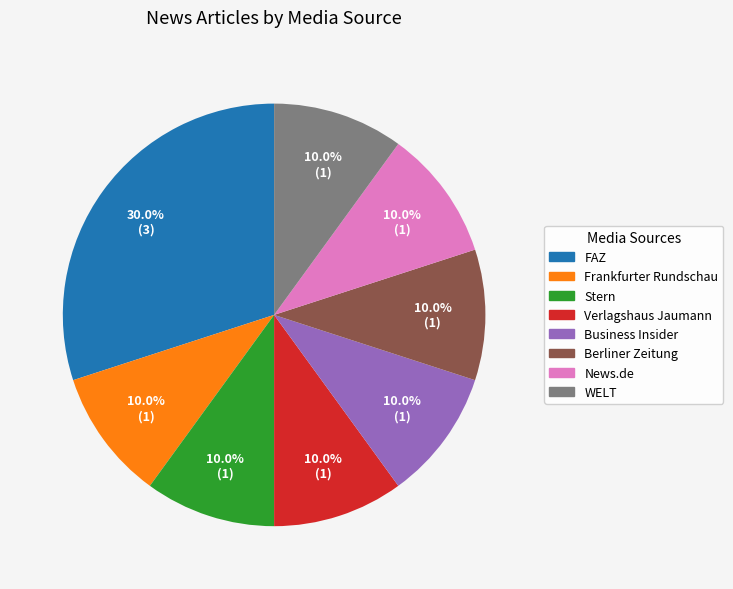

How many segments does this pie chart have?

8